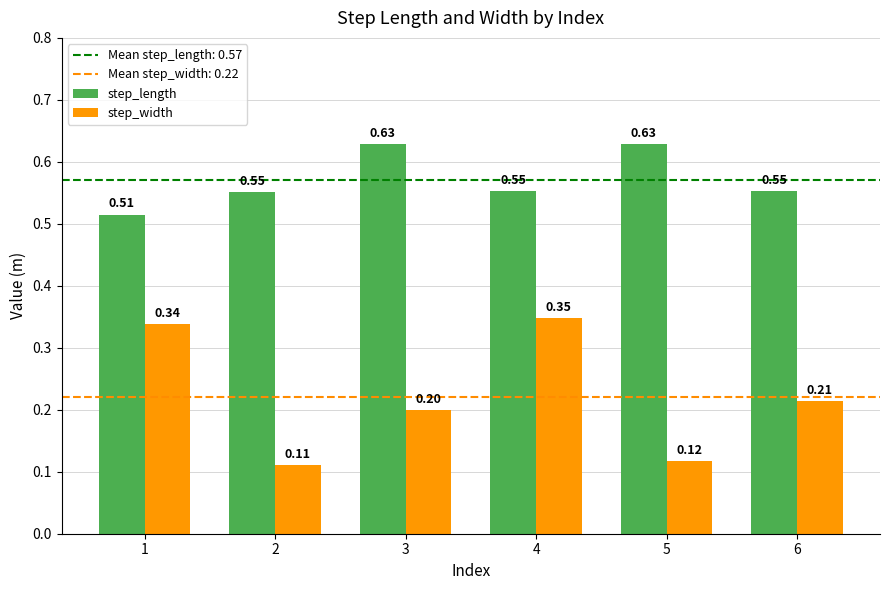

What is the sum of the step_length values at 6 and 5?

1.2